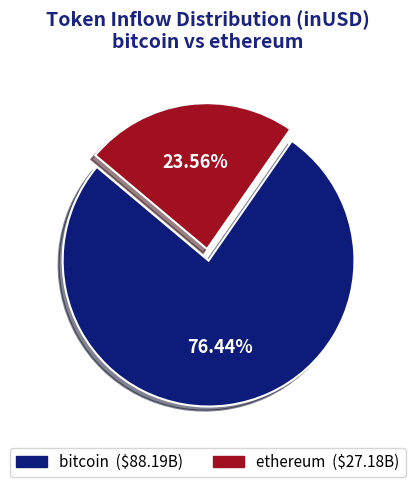

To the nearest percent, what is the average slice percentage?

50%